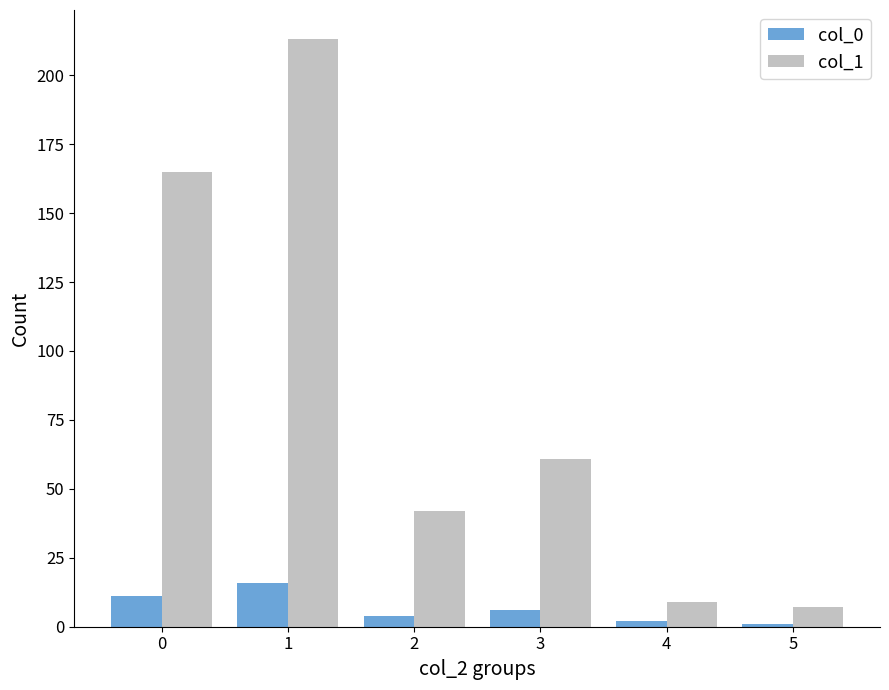

What is the sum of all col_1 values?

497